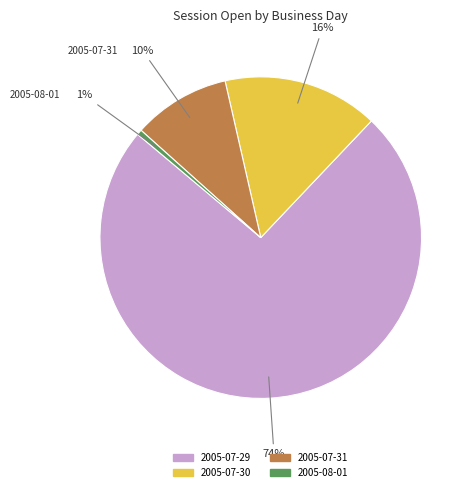

Does 2005-08-01 represent more than half of the total?

No